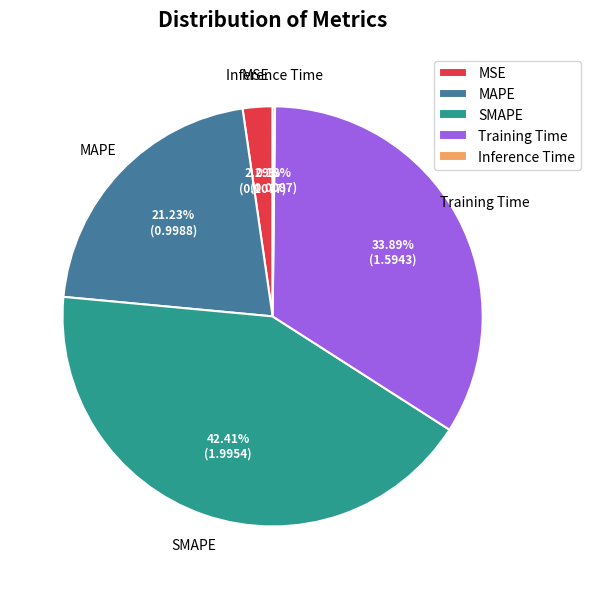

Between SMAPE and MAPE, which is larger?

SMAPE